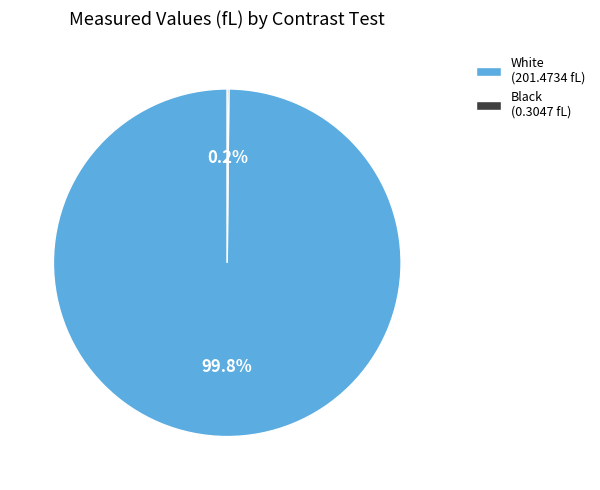

What portion of the pie excludes White (201.4734 fL)?

0.2%